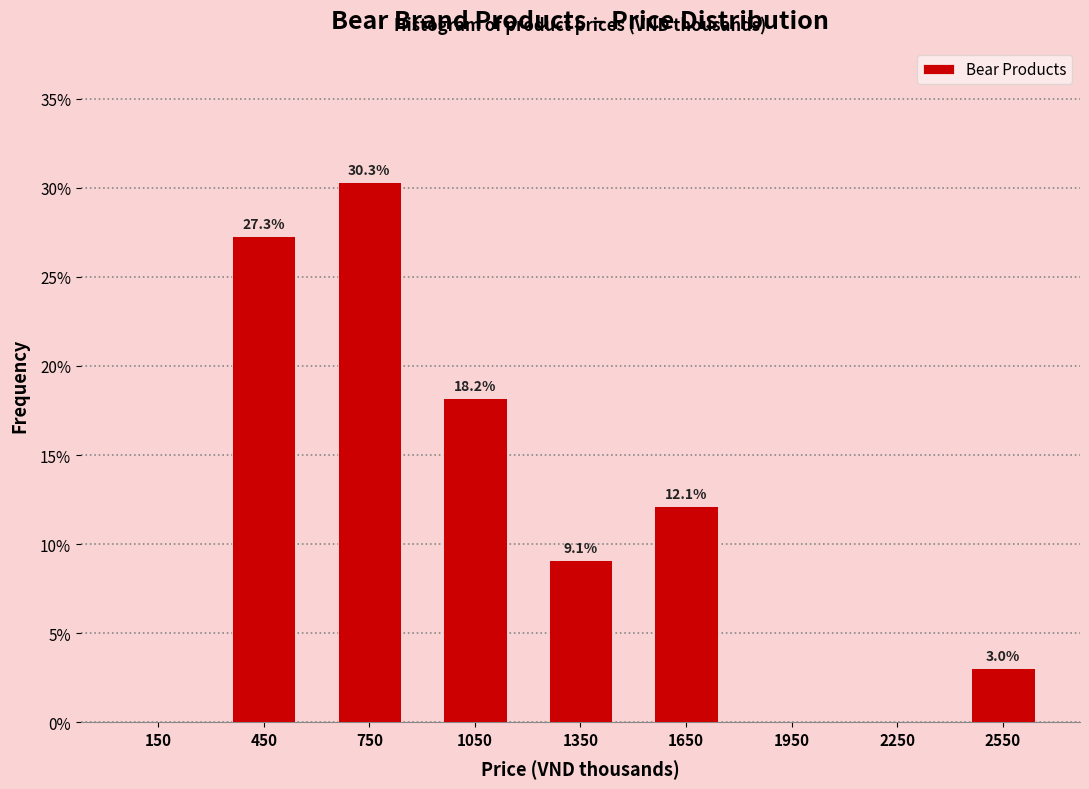

Which range on the x-axis has the tallest bar?

600 to 900